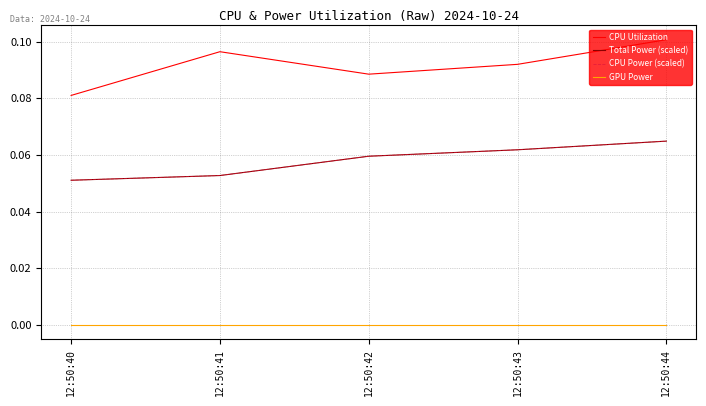

Which category has the lowest value across all series?

12:50:40